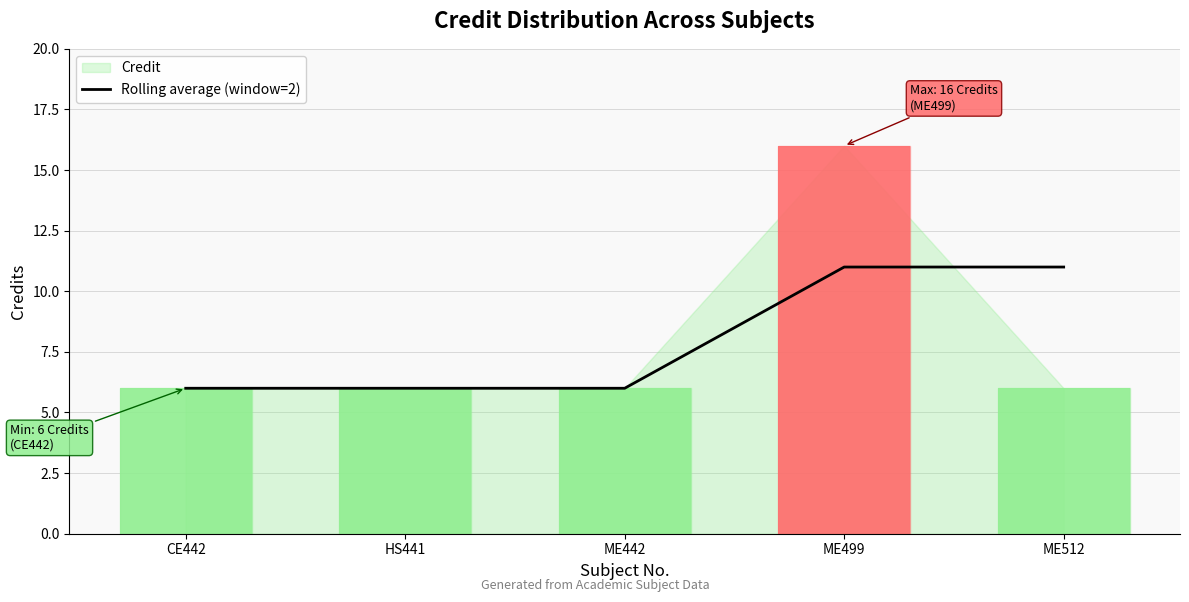

What is the sum of all values?

40